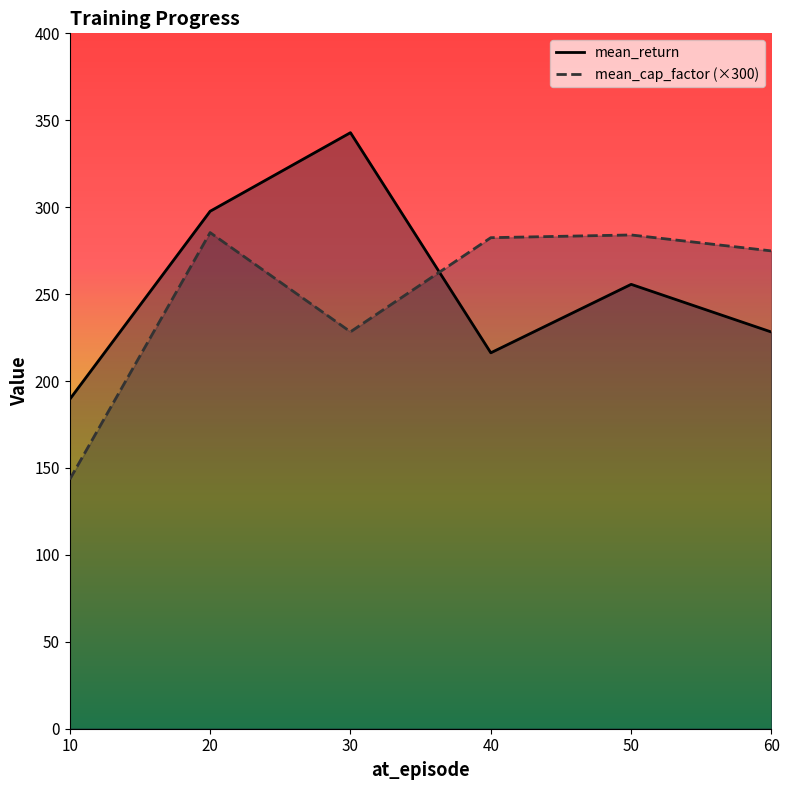

How many values in the mean_return series exceed 255?

3